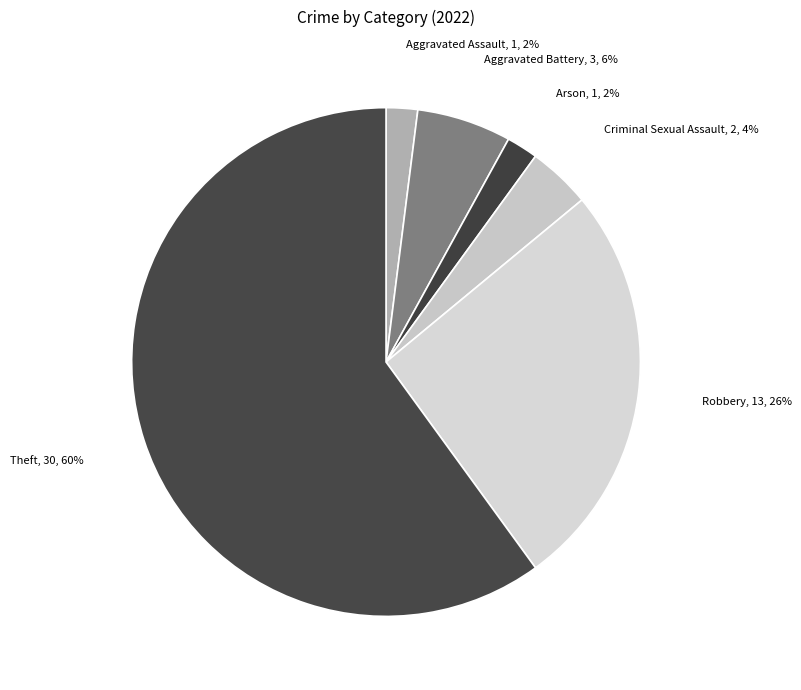

Count the number of slices in the pie.

6